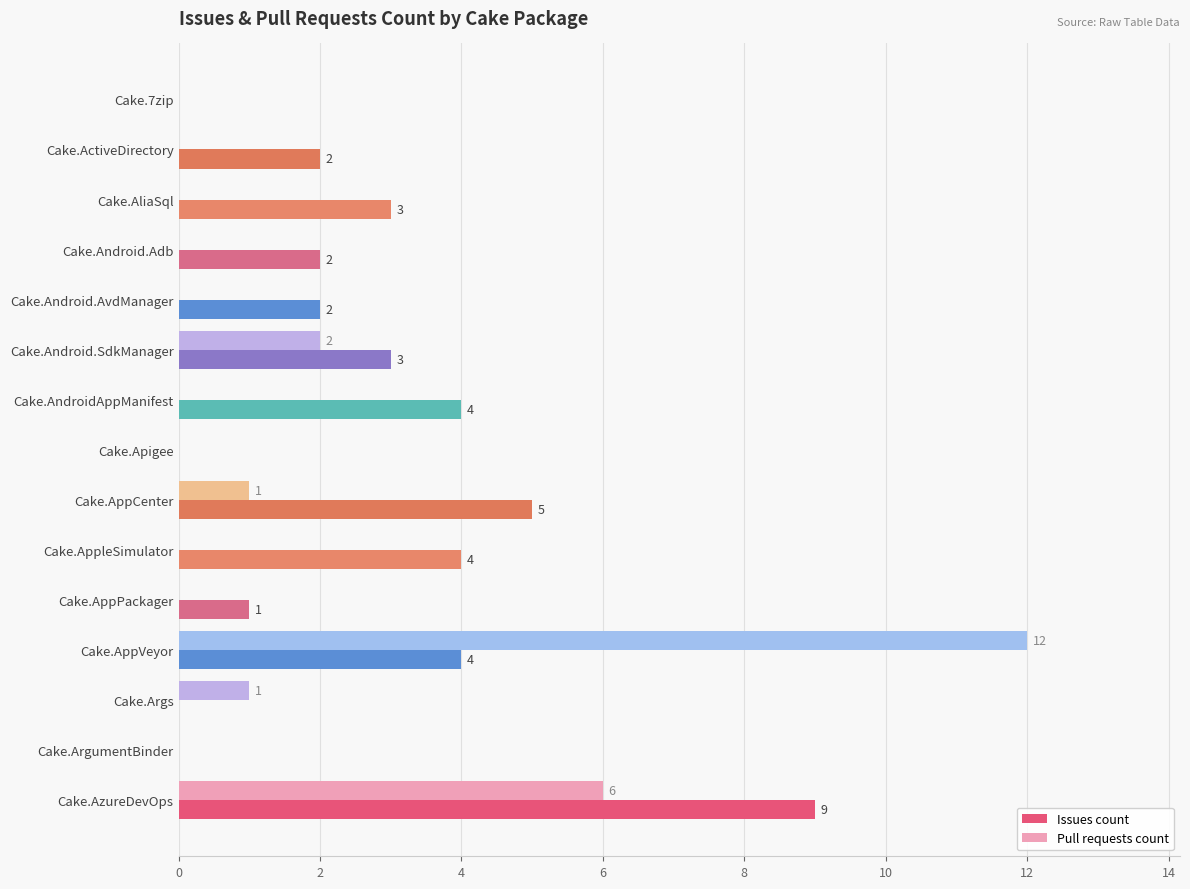

Between Cake.Apigee and Cake.AppleSimulator, which series saw the biggest shift?

Issues count